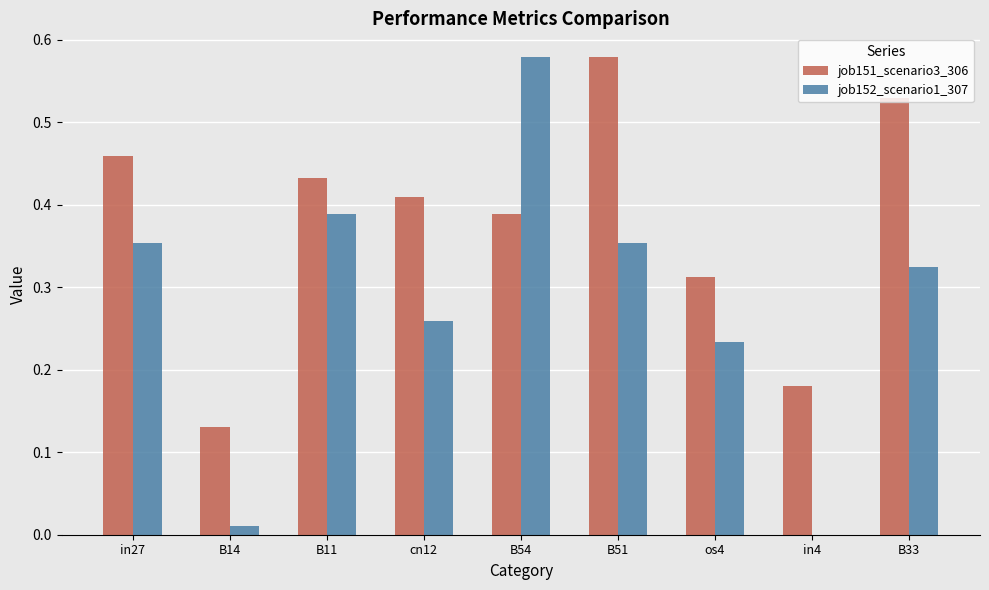

Which series has the largest total across all categories?

job151_scenario3_306